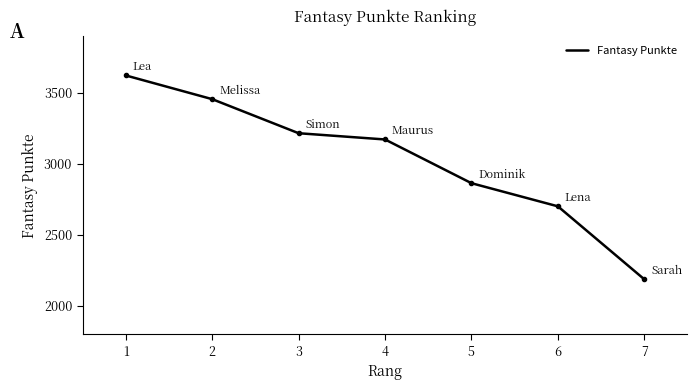

How many series are shown in this chart?

1